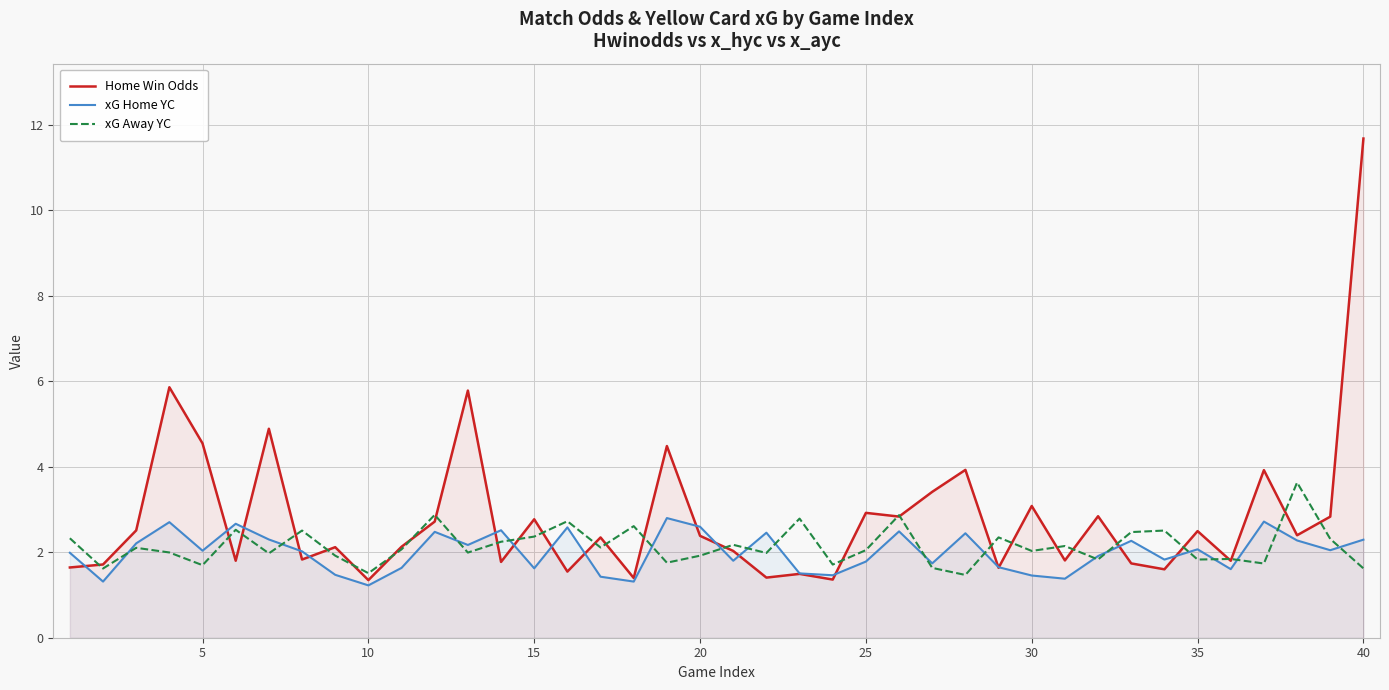

How many series are shown in this chart?

3